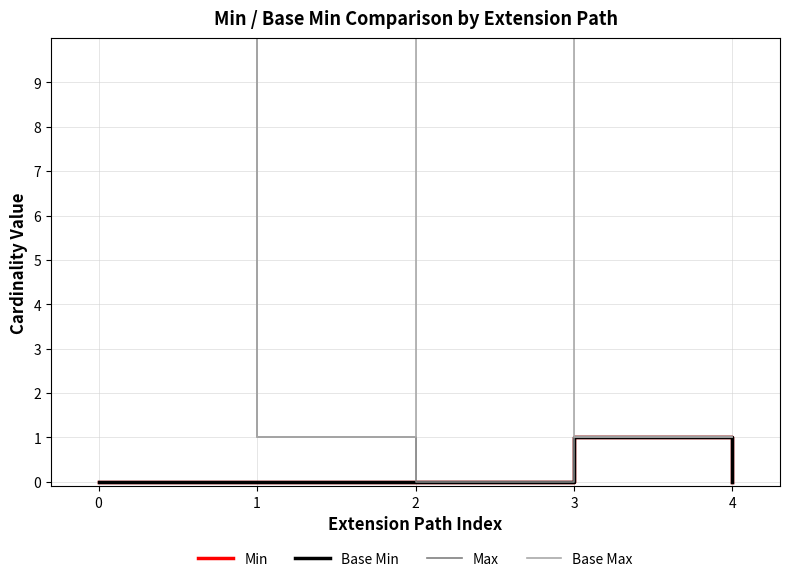

What is the difference between the Max values at 4 and 0?

998